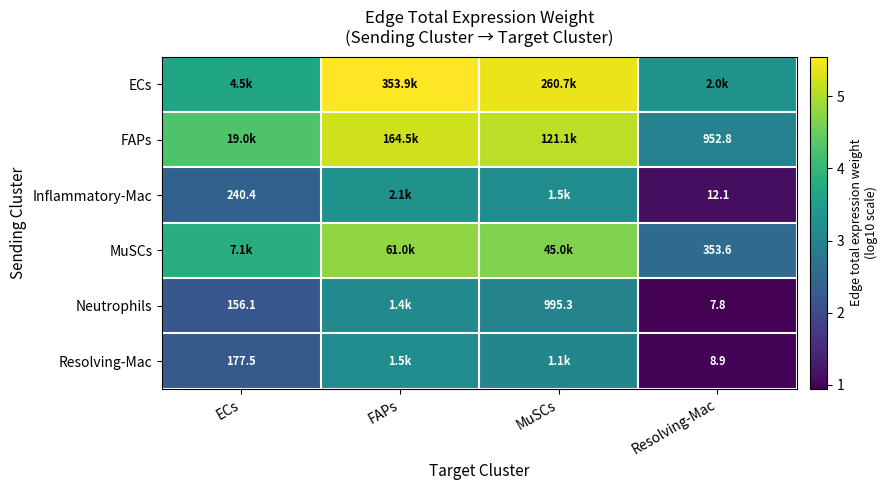

What is the maximum value for FAPs?

5.2